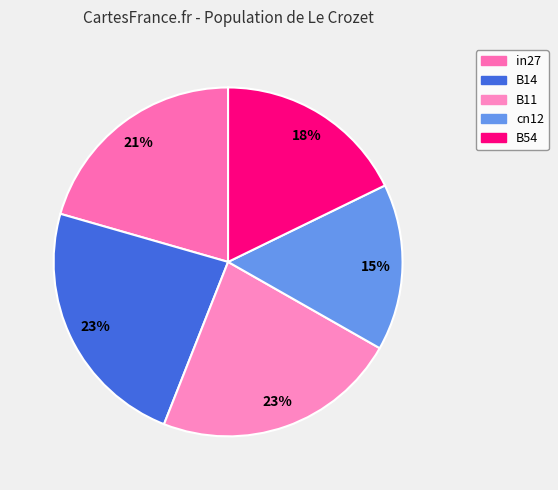

Is there any slice that represents more than half of the pie?

No